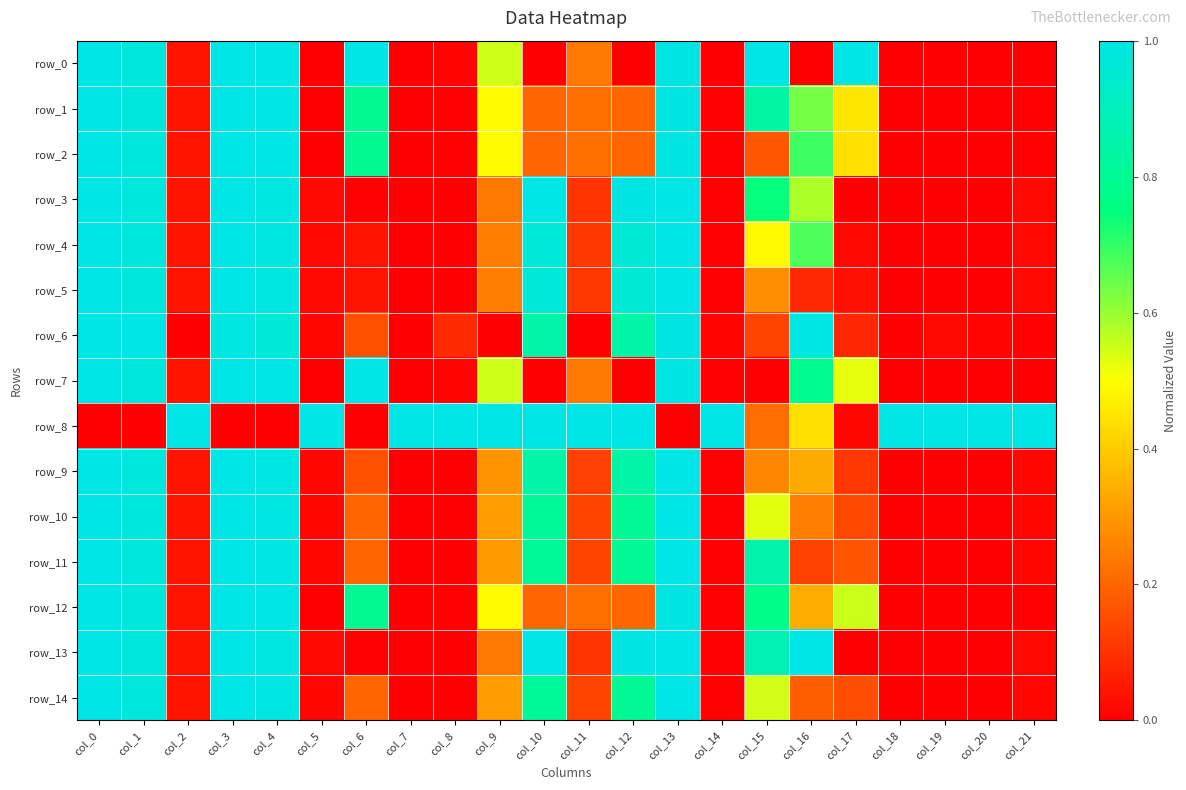

Reading right to left, list all the values displayed in this chart.

row_0: 0.0	0.0	0.0	0.0	1.0	0.0	1.0	0.0	1.0	0.0	0.2	0.0	0.5	0.0	0.0	1.0	0.0	1.0	1.0	0.0	1.0	1.0
row_1: 0.0	0.0	0.0	0.0	0.5	0.6	0.8	0.0	1.0	0.2	0.2	0.2	0.5	0.0	0.0	0.8	0.0	1.0	1.0	0.0	1.0	1.0
row_2: 0.0	0.0	0.0	0.0	0.4	0.7	0.2	0.0	1.0	0.2	0.2	0.2	0.5	0.0	0.0	0.8	0.0	1.0	1.0	0.0	1.0	1.0
row_3: 0.0	0.0	0.0	0.0	0.0	0.6	0.7	0.0	1.0	1.0	0.1	1.0	0.2	0.0	0.0	0.0	0.0	1.0	1.0	0.0	1.0	1.0
row_4: 0.0	0.0	0.0	0.0	0.0	0.7	0.5	0.0	1.0	1.0	0.1	1.0	0.2	0.0	0.0	0.0	0.0	1.0	1.0	0.0	1.0	1.0
row_5: 0.0	0.0	0.0	0.0	0.0	0.1	0.3	0.0	1.0	1.0	0.1	1.0	0.2	0.0	0.0	0.0	0.0	1.0	1.0	0.0	1.0	1.0
row_6: 0.0	0.0	0.0	0.0	0.1	1.0	0.1	0.0	1.0	0.8	0.0	0.8	0.0	0.1	0.0	0.2	0.0	1.0	1.0	0.0	1.0	1.0
row_7: 0.0	0.0	0.0	0.0	0.5	0.8	0.0	0.0	1.0	0.0	0.2	0.0	0.6	0.0	0.0	1.0	0.0	1.0	1.0	0.0	1.0	1.0
row_8: 1.0	1.0	1.0	1.0	0.0	0.4	0.2	1.0	0.0	1.0	1.0	1.0	1.0	1.0	1.0	0.0	1.0	0.0	0.0	1.0	0.0	0.0
row_9: 0.0	0.0	0.0	0.0	0.1	0.3	0.3	0.0	1.0	0.8	0.1	0.8	0.3	0.0	0.0	0.2	0.0	1.0	1.0	0.0	1.0	1.0
row_10: 0.0	0.0	0.0	0.0	0.1	0.2	0.5	0.0	1.0	0.8	0.1	0.8	0.3	0.0	0.0	0.2	0.0	1.0	1.0	0.0	1.0	1.0
row_11: 0.0	0.0	0.0	0.0	0.2	0.1	0.9	0.0	1.0	0.8	0.1	0.8	0.3	0.0	0.0	0.2	0.0	1.0	1.0	0.0	1.0	1.0
row_12: 0.0	0.0	0.0	0.0	0.6	0.3	0.8	0.0	1.0	0.2	0.2	0.2	0.5	0.0	0.0	0.8	0.0	1.0	1.0	0.0	1.0	1.0
row_13: 0.0	0.0	0.0	0.0	0.0	1.0	0.9	0.0	1.0	1.0	0.1	1.0	0.2	0.0	0.0	0.0	0.0	1.0	1.0	0.0	1.0	1.0
row_14: 0.0	0.0	0.0	0.0	0.2	0.2	0.5	0.0	1.0	0.8	0.1	0.8	0.3	0.0	0.0	0.2	0.0	1.0	1.0	0.0	1.0	1.0